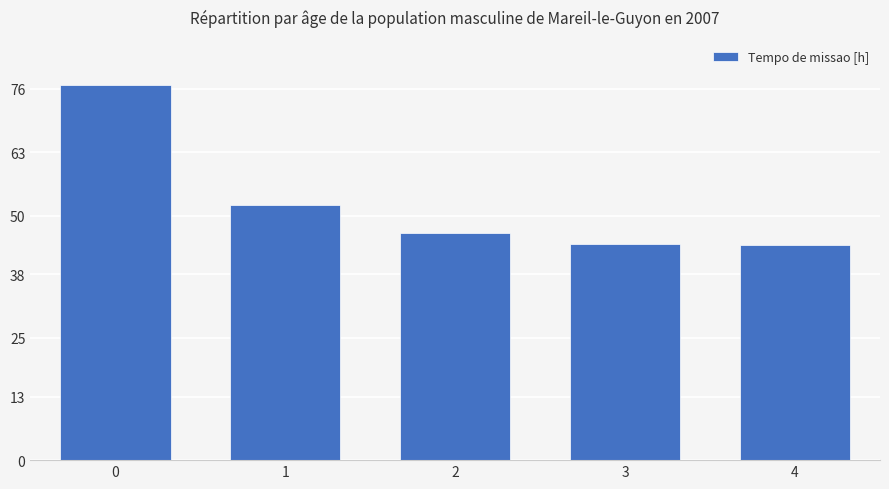

What is the difference between the maximum and minimum values?

32.9